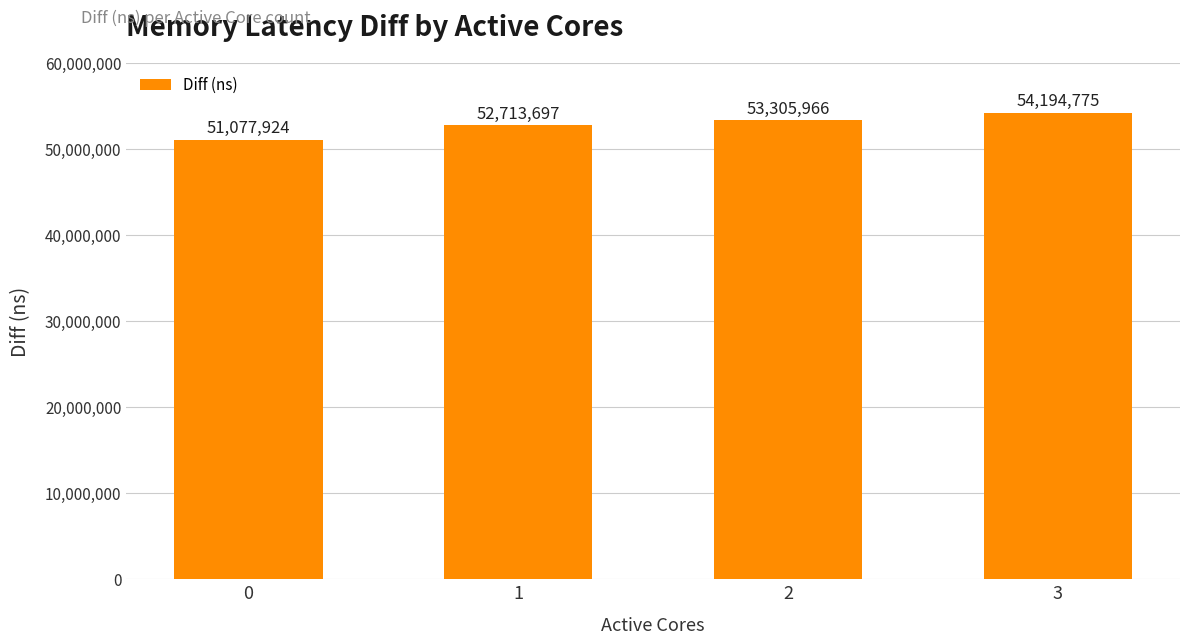

Rank the categories by value from highest to lowest.

3, 2, 1, 0